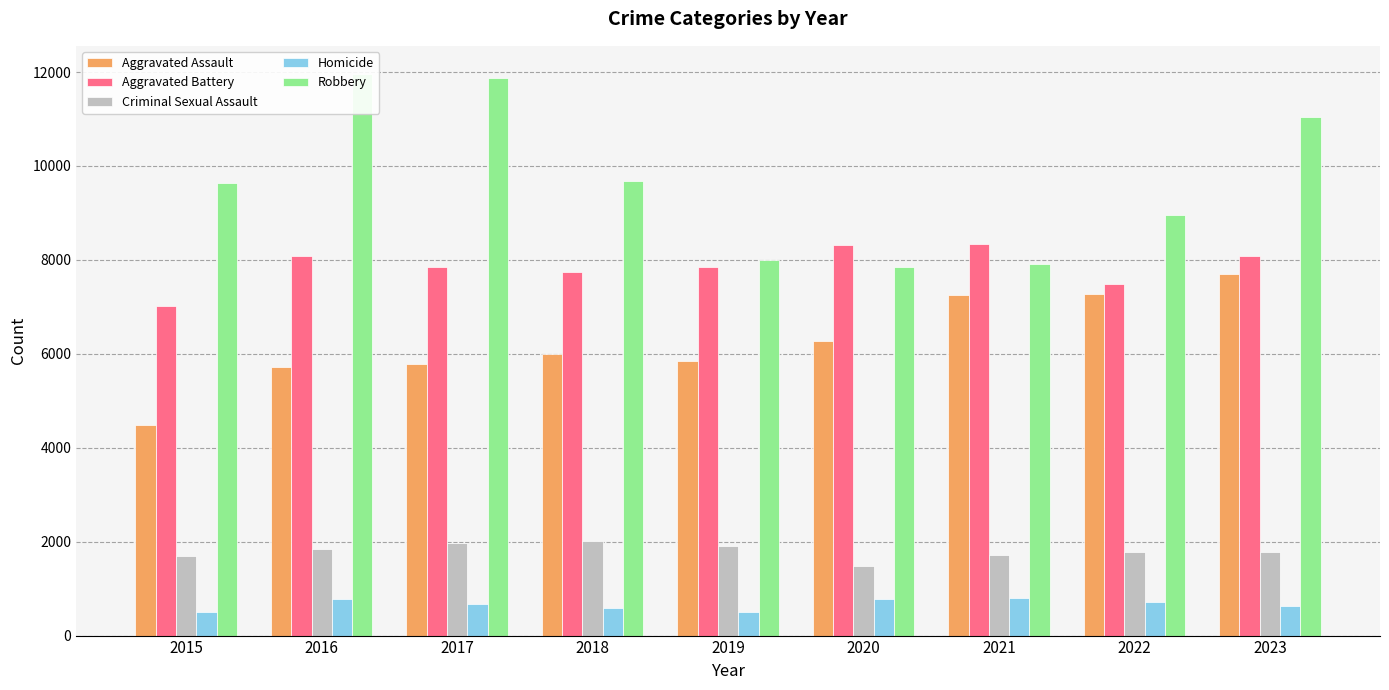

Reading left to right, extract all data points from this chart.

Aggravated Assault: 2015=4480	2016=5712	2017=5793	2018=6001	2019=5841	2020=6264	2021=7242	2022=7280	2023=7700
Aggravated Battery: 2015=7019	2016=8086	2017=7845	2018=7735	2019=7857	2020=8319	2021=8347	2022=7488	2023=8073
Criminal Sexual Assault: 2015=1690	2016=1846	2017=1965	2018=2018	2019=1904	2020=1479	2021=1719	2022=1775	2023=1776
Homicide: 2015=496	2016=786	2017=672	2018=588	2019=499	2020=787	2021=804	2022=722	2023=624
Robbery: 2015=9638	2016=11960	2017=11880	2018=9681	2019=7995	2020=7855	2021=7918	2022=8963	2023=11051